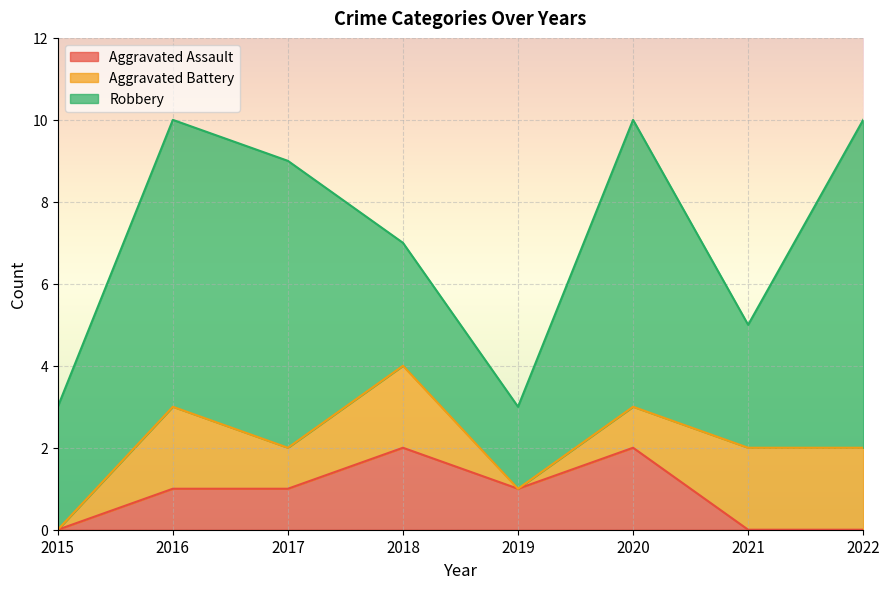

At which label does Robbery reach its minimum?

2019